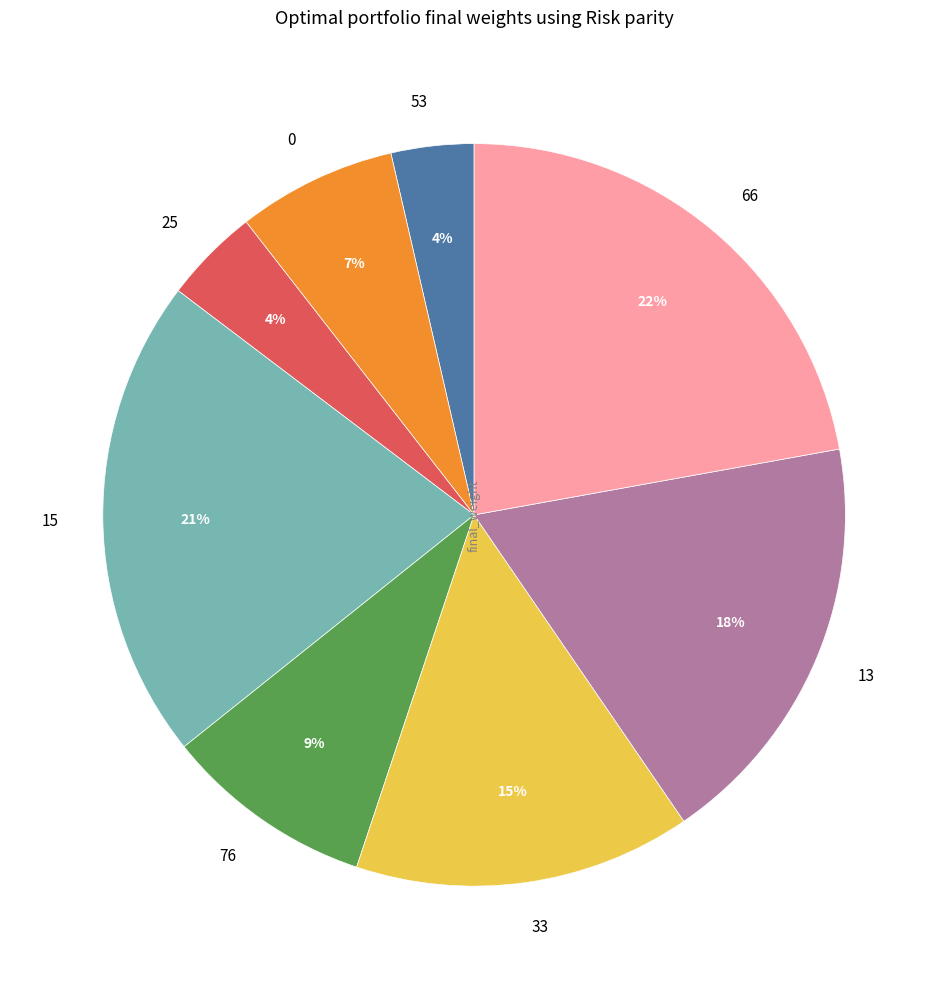

The 15 slice represents 9% of the pie. True or false?

False